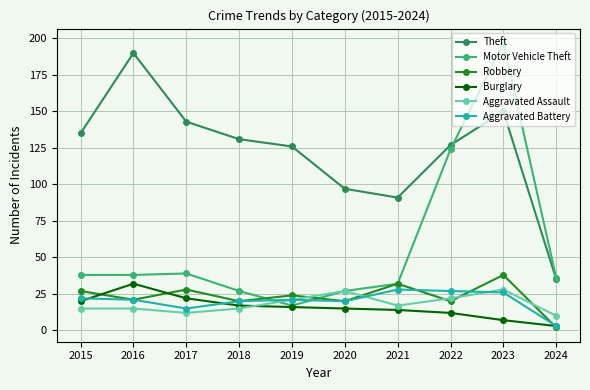

What is the difference between the highest and lowest values at 2018?

116